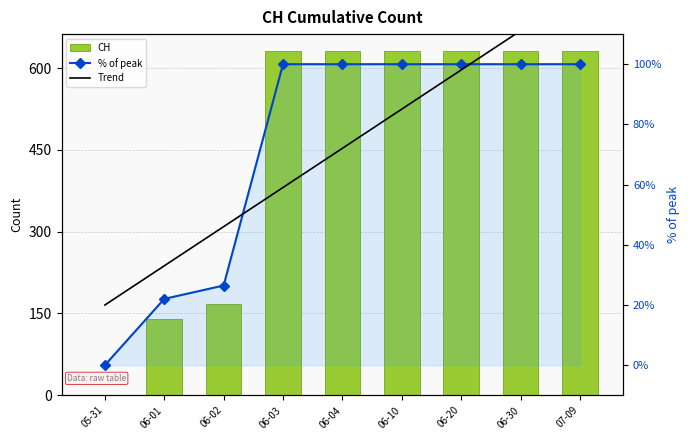

What is the label of the 9th bar from the left?

07-09